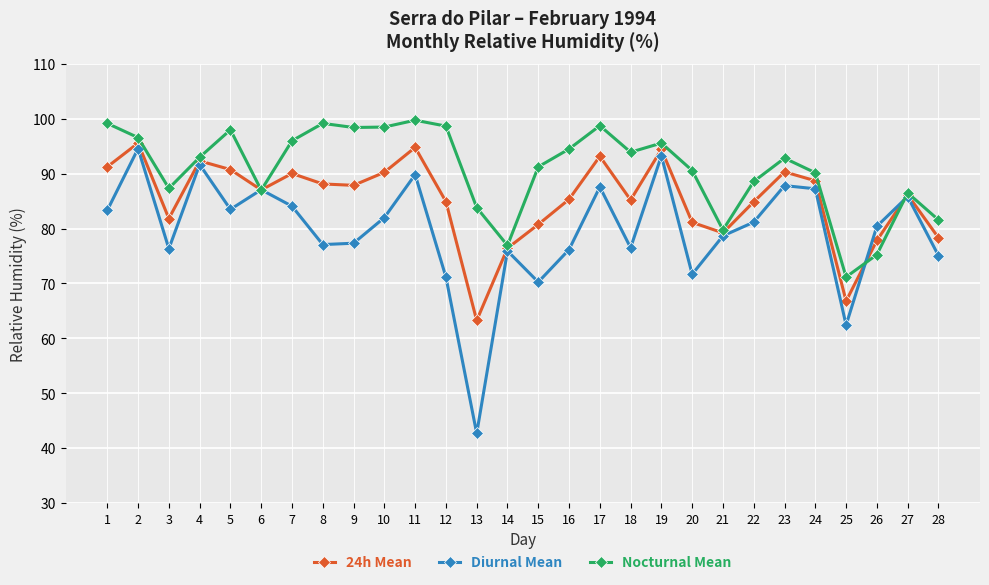

Which category has the highest value in the Diurnal Mean series?

2